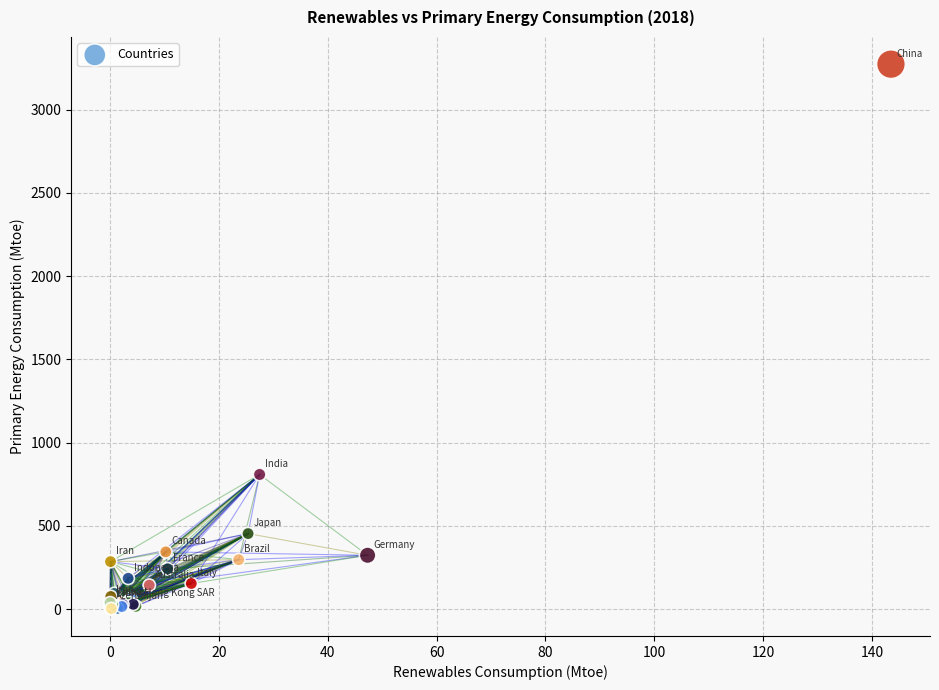

What Y value in the scatter plot is closest to 1638?

809.2